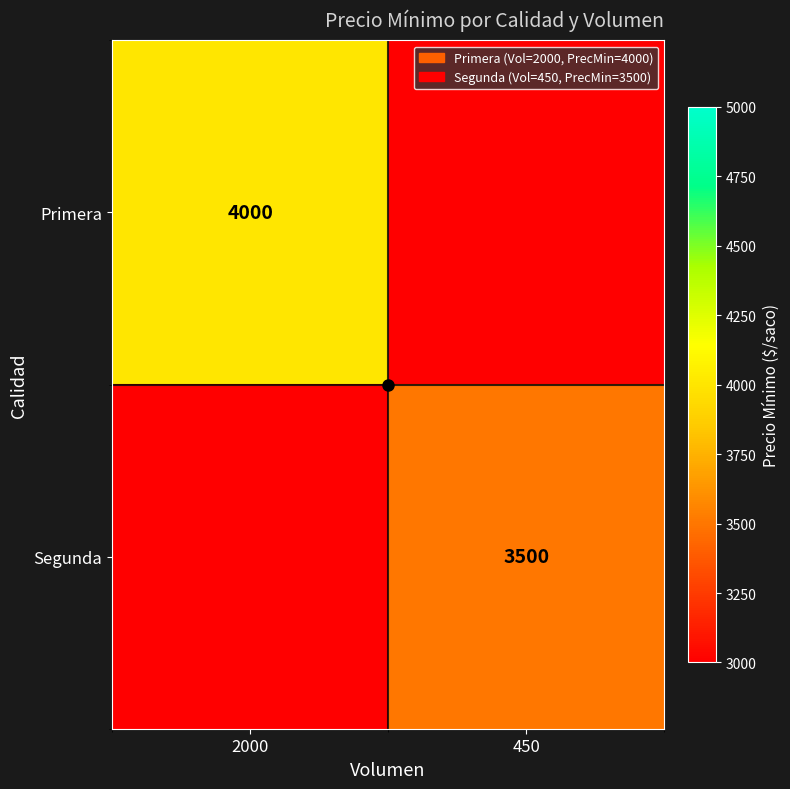

Is it true that Primera equals 7010 at 2000?

False